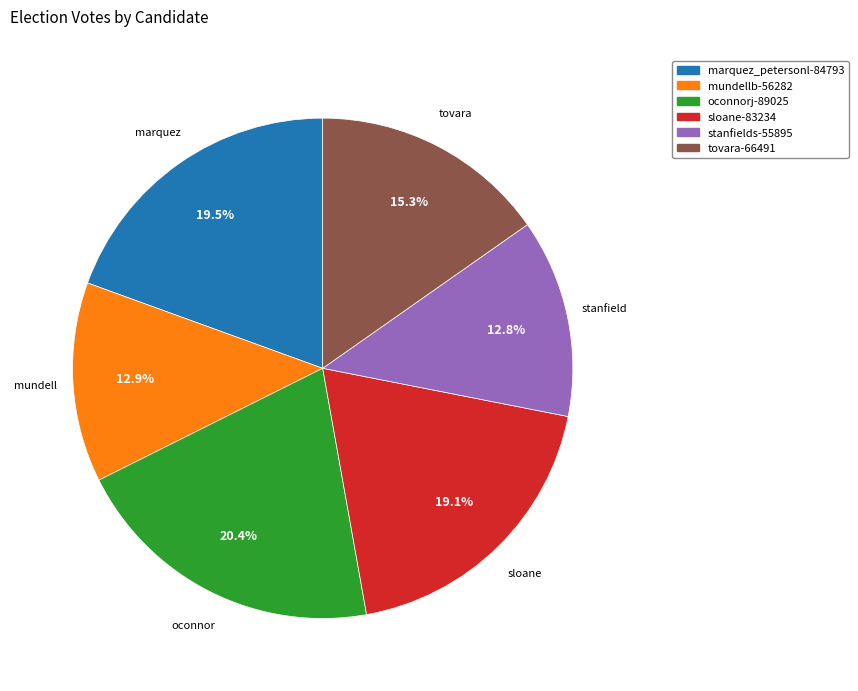

Do stanfields-55895 and oconnorj-89025 together represent more than half of the pie?

No